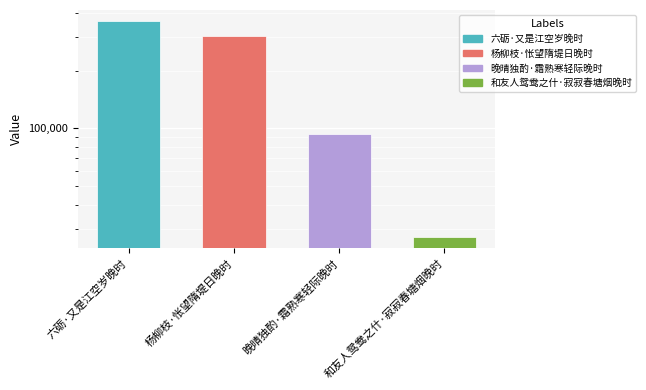

The chart shows a value of 558199 at 六砺·又是江空岁晚时. True or false?

False